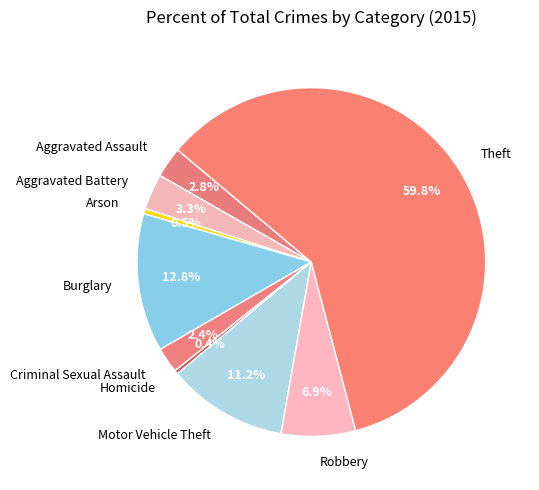

What is the largest slice in the pie chart?

Theft